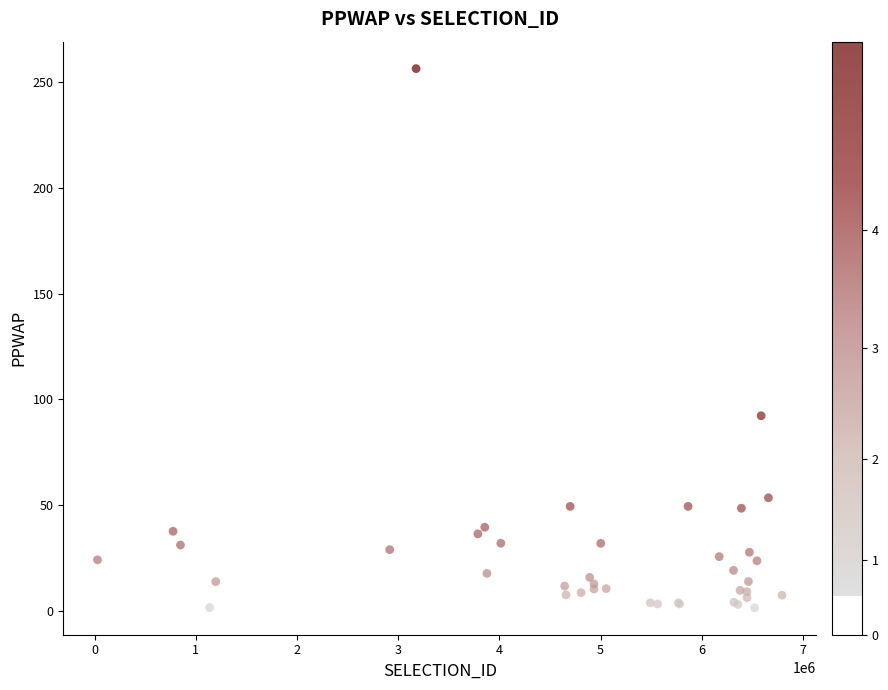

What Y value in the scatter plot is closest to 128?

92.3